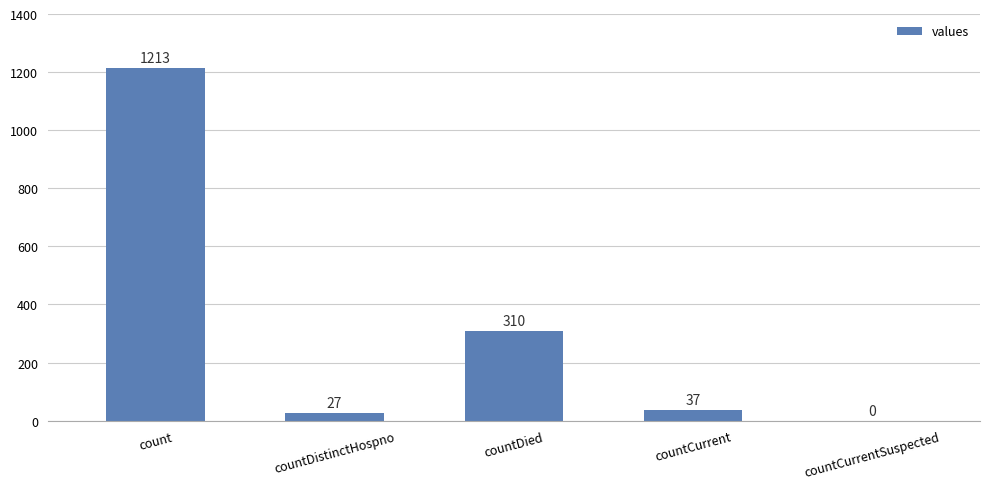

Reading left to right, list all the values displayed in this chart.

1213	27	310	37	0